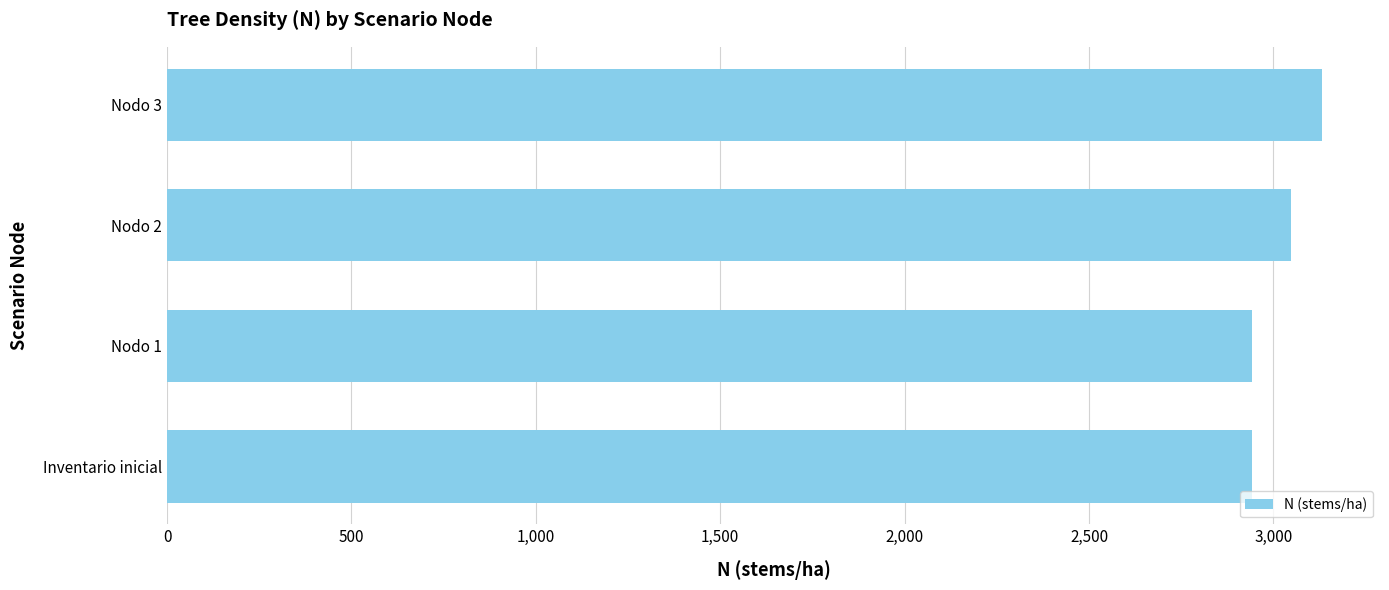

Is it true that the value at Nodo 2 is 3046.8?

True